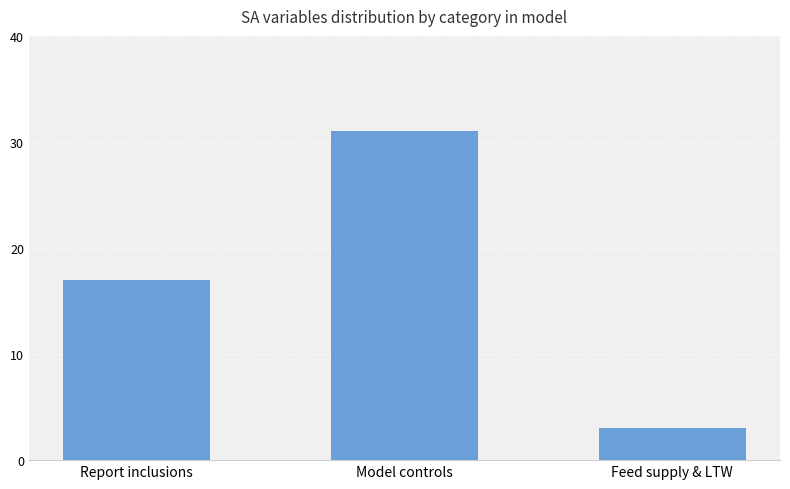

List the labels in order of value, largest first.

Model controls, Report inclusions, Feed supply & LTW